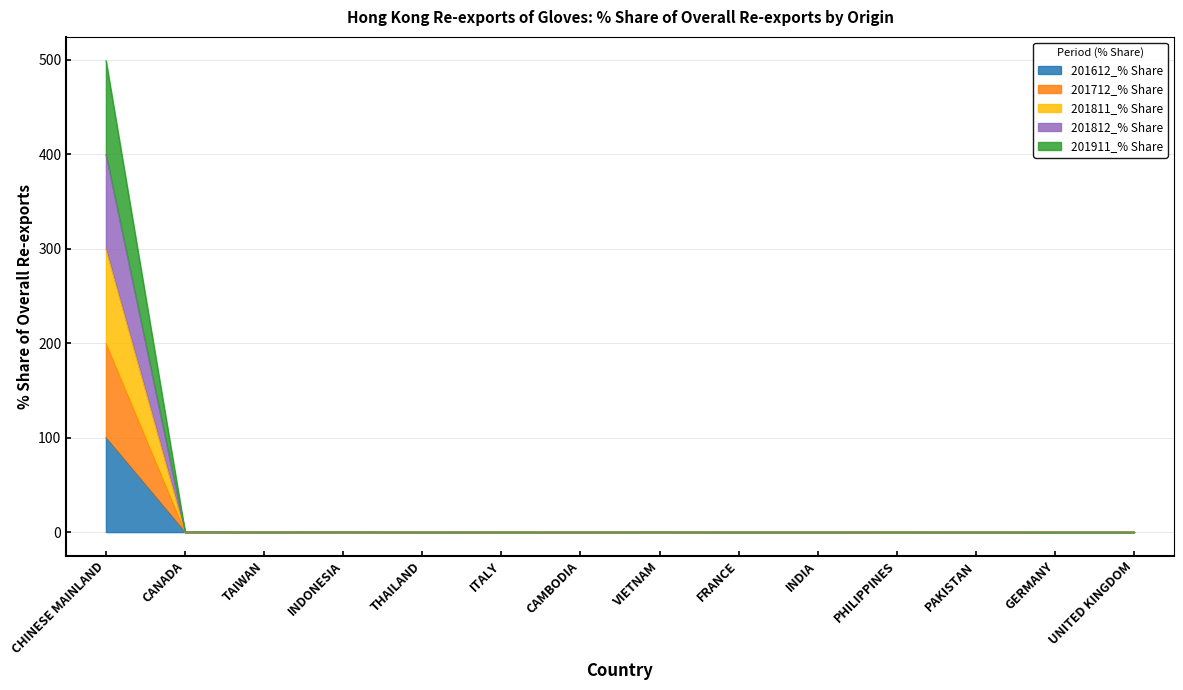

True or false: 201712_% Share and 201812_% Share intersect in this chart.

False